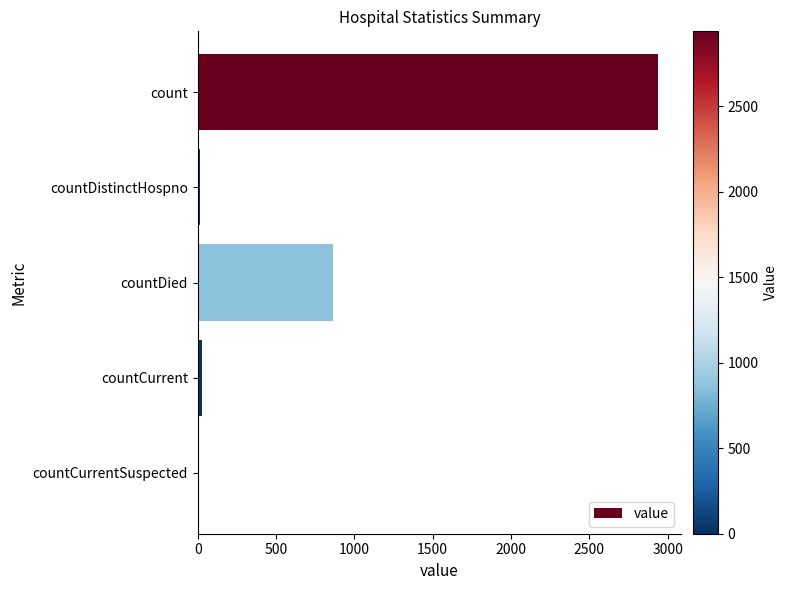

Where is the data nearest to the value 1469?

countDied